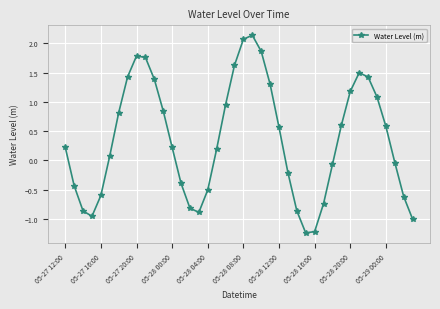

How many lines are shown in the chart?

1